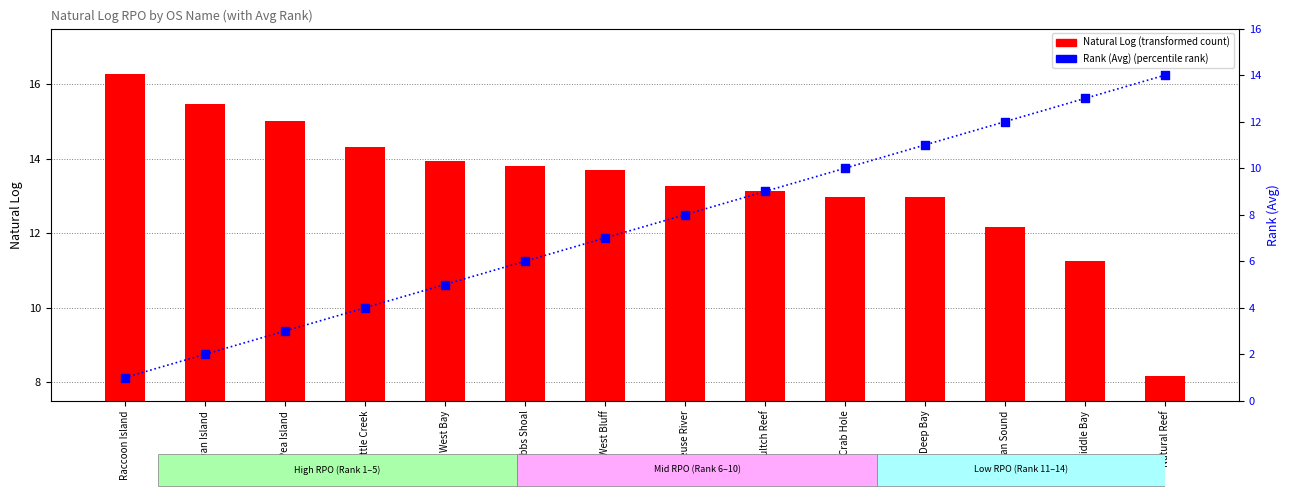

Is the value of Natural Log at Middle Bay greater than the value of Rank (Avg) at Gibbs Shoal?

Yes